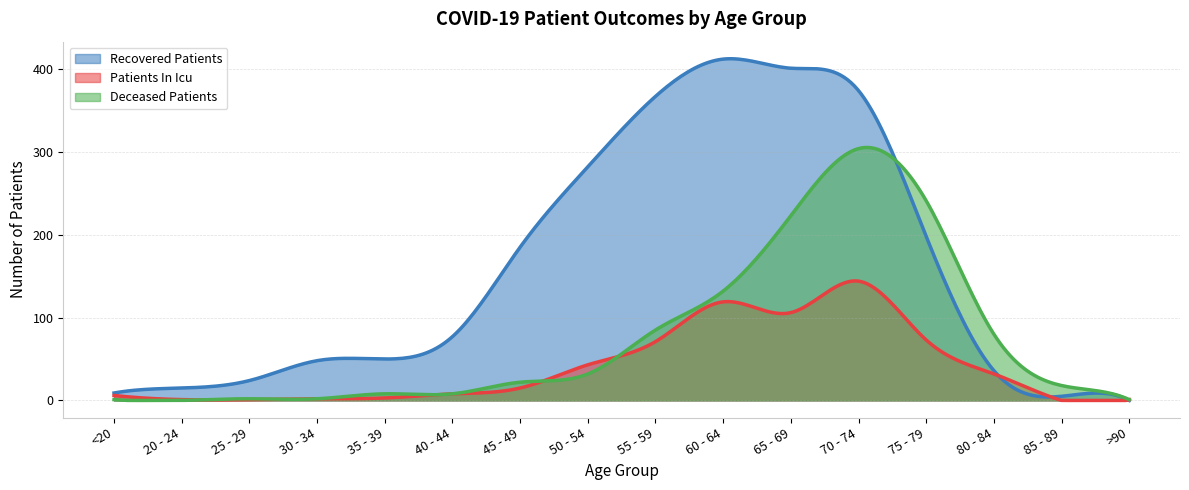

True or false: patients_in_icu has more than 2 points higher than both neighbors.

False